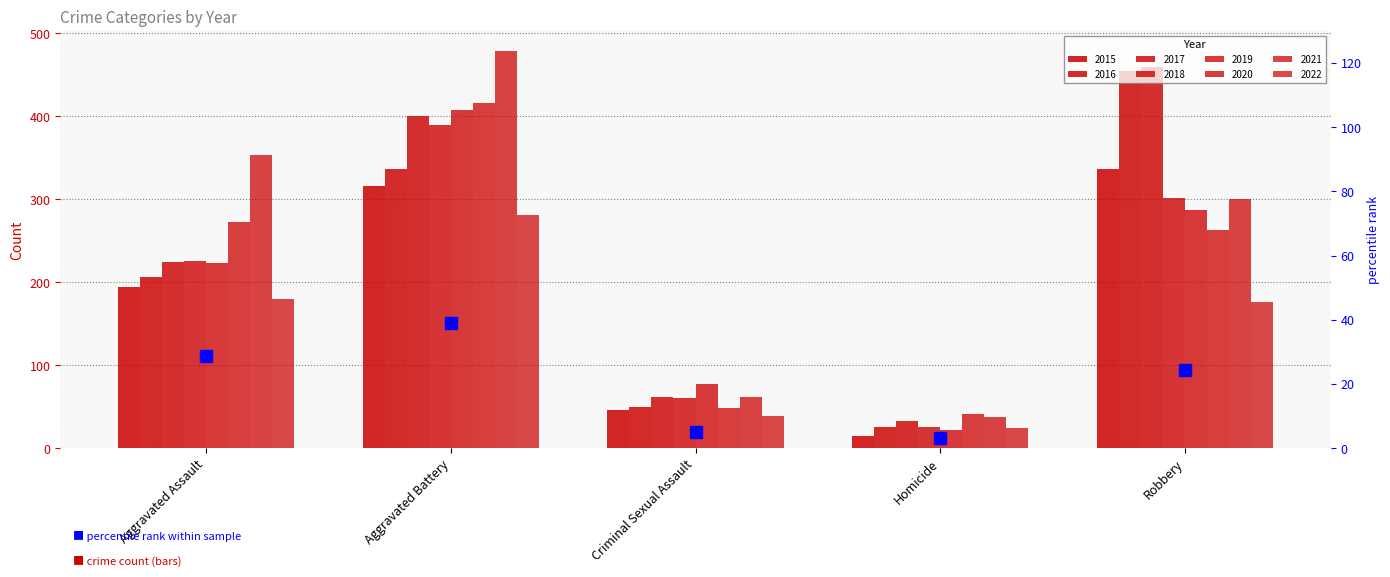

What is the ratio of the value at Homicide to the value at Aggravated Assault?

0.1